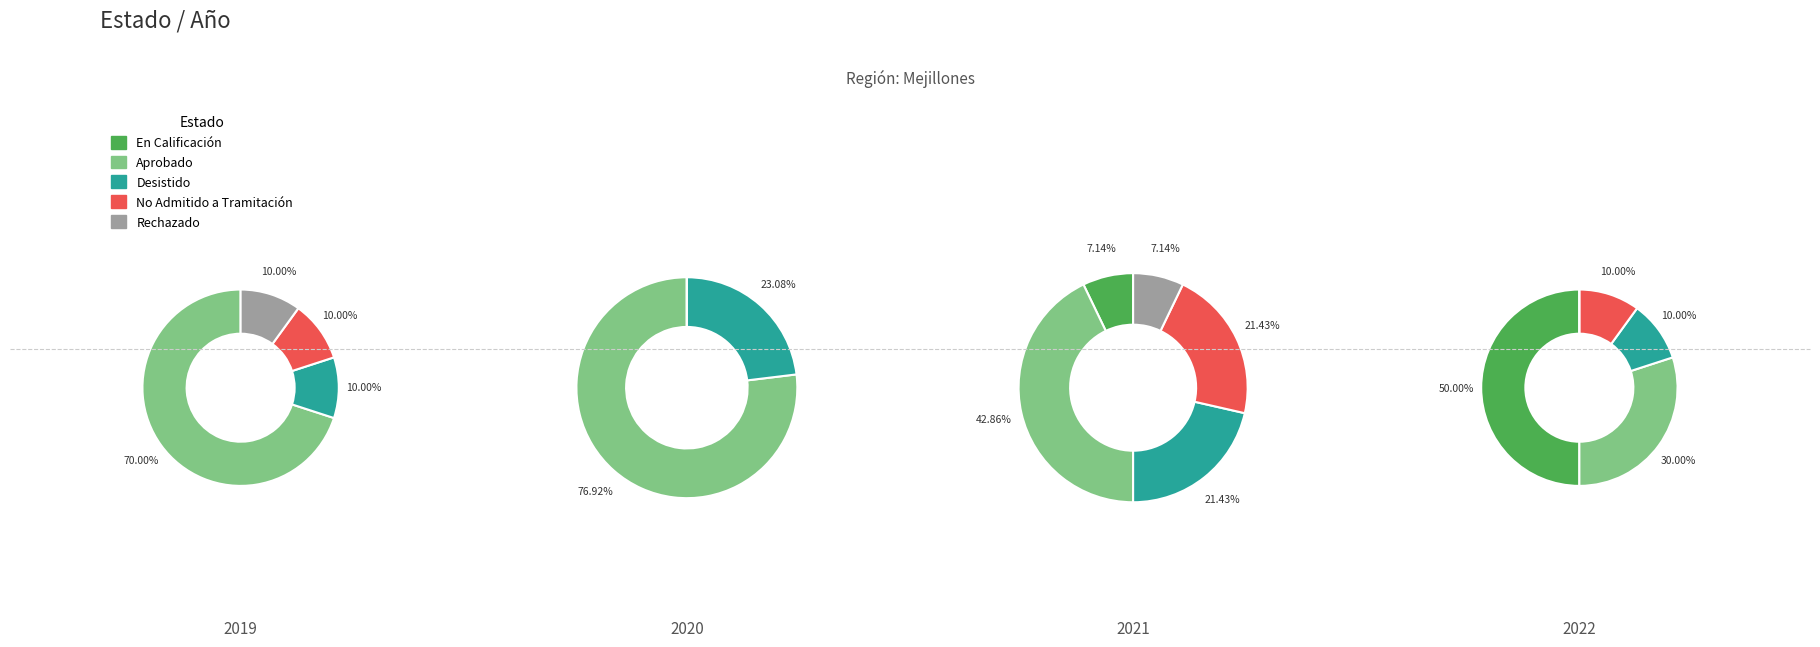

True or false: No Admitido a Tramitación accounts for 11% of the total.

True